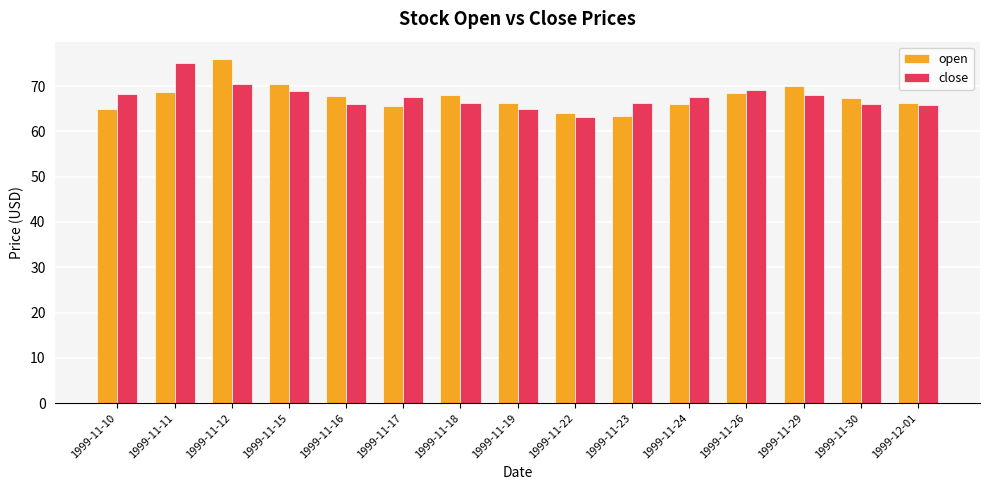

What is the approximate value of close at 1999-11-17?

67.7